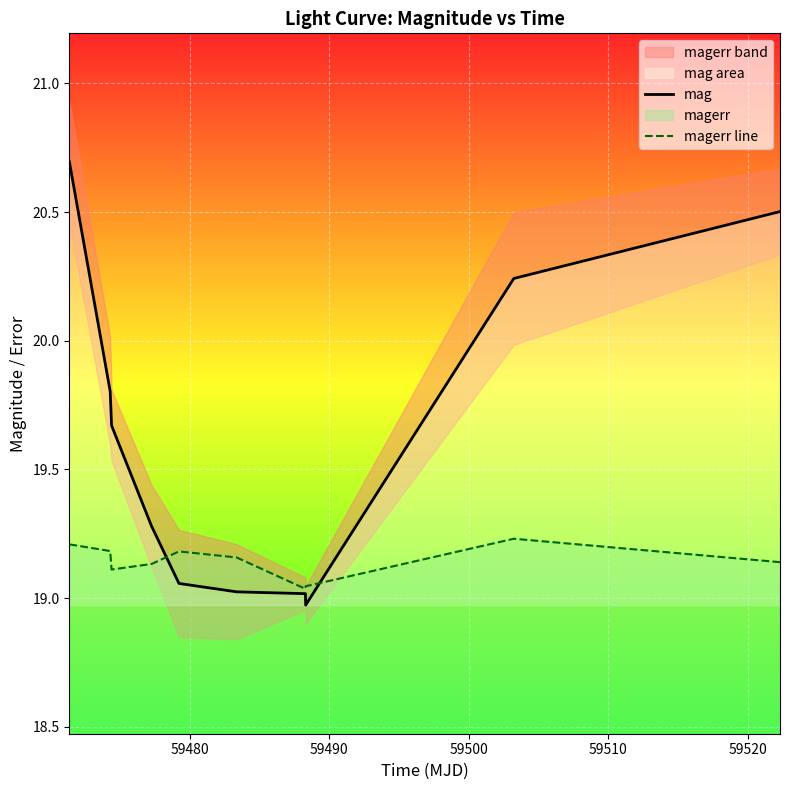

Which series has the widest spread of values?

mag